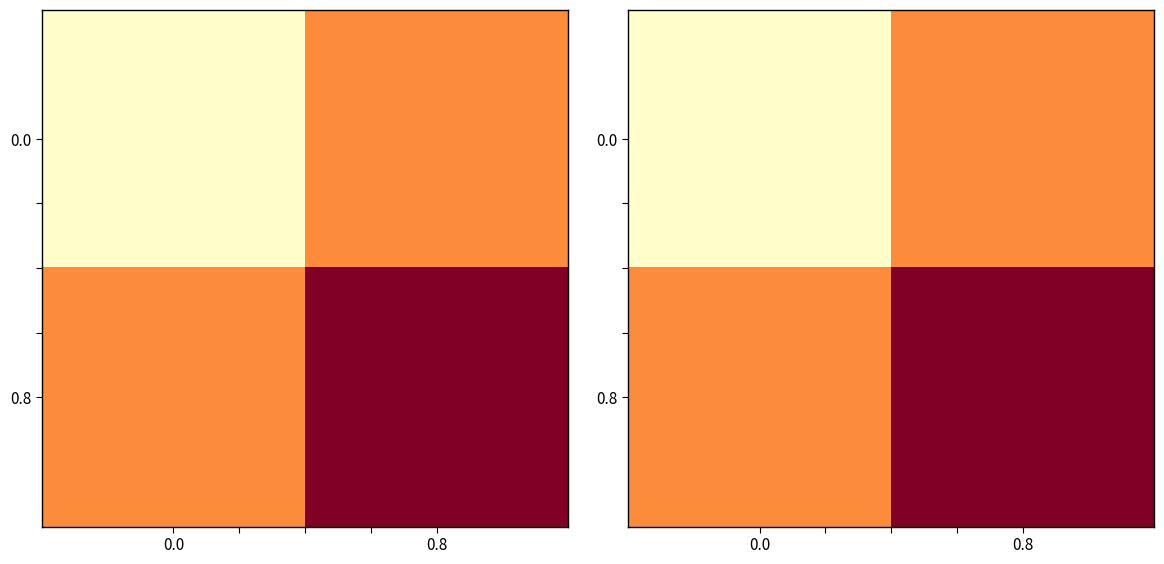

The 0.8 series shows 14.7 at 0.0. True or false?

False